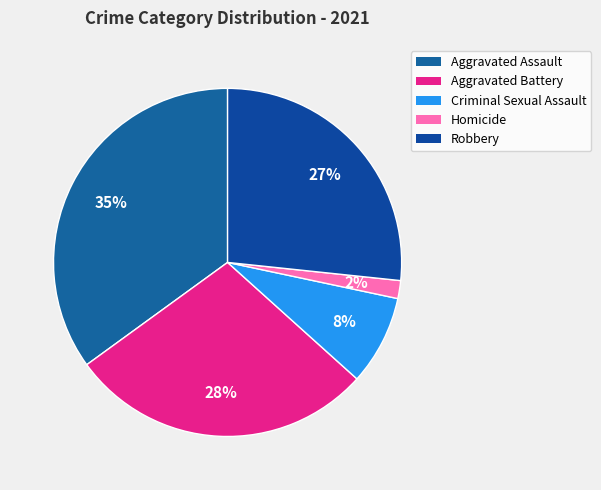

Does any single category account for the majority?

No